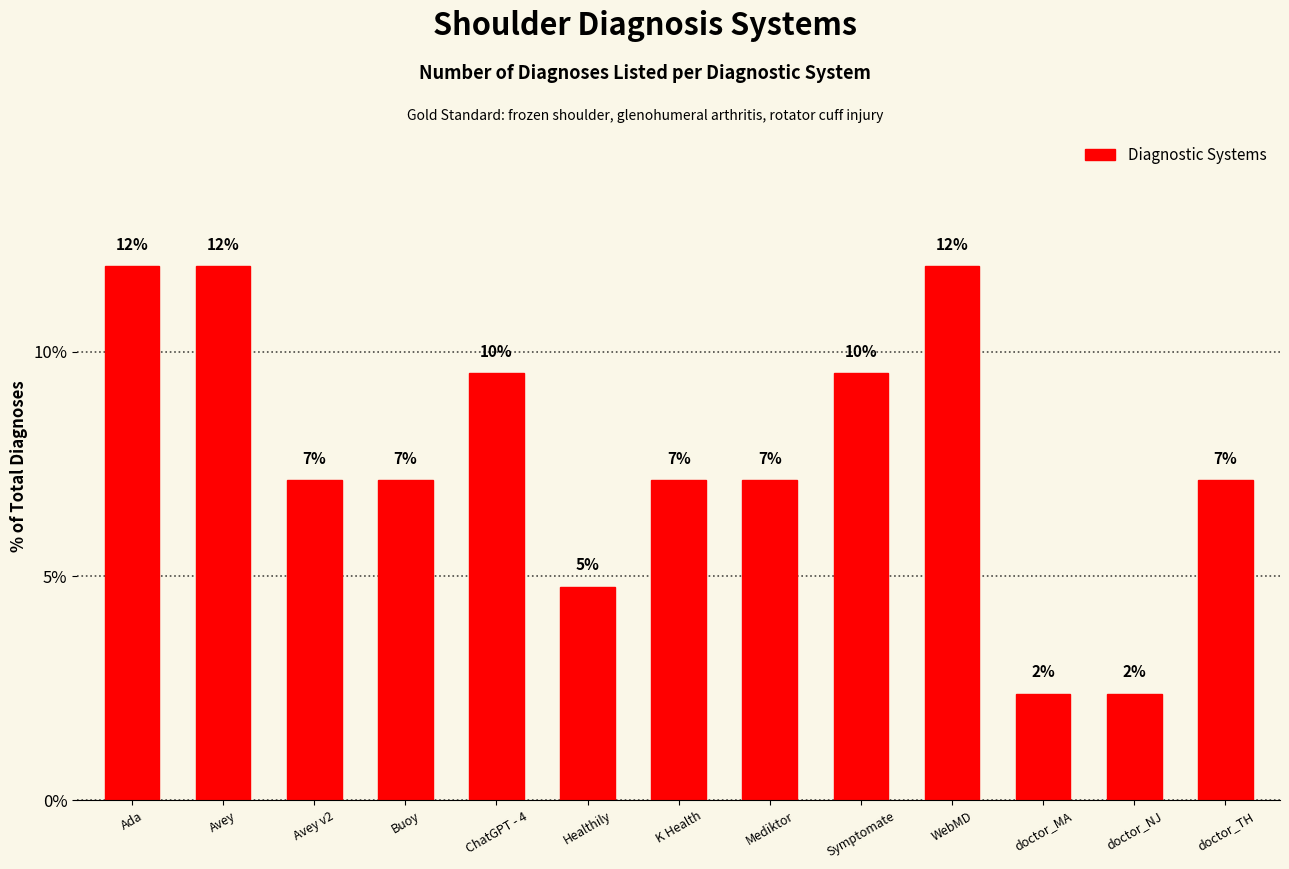

How many bars are there in total?

13